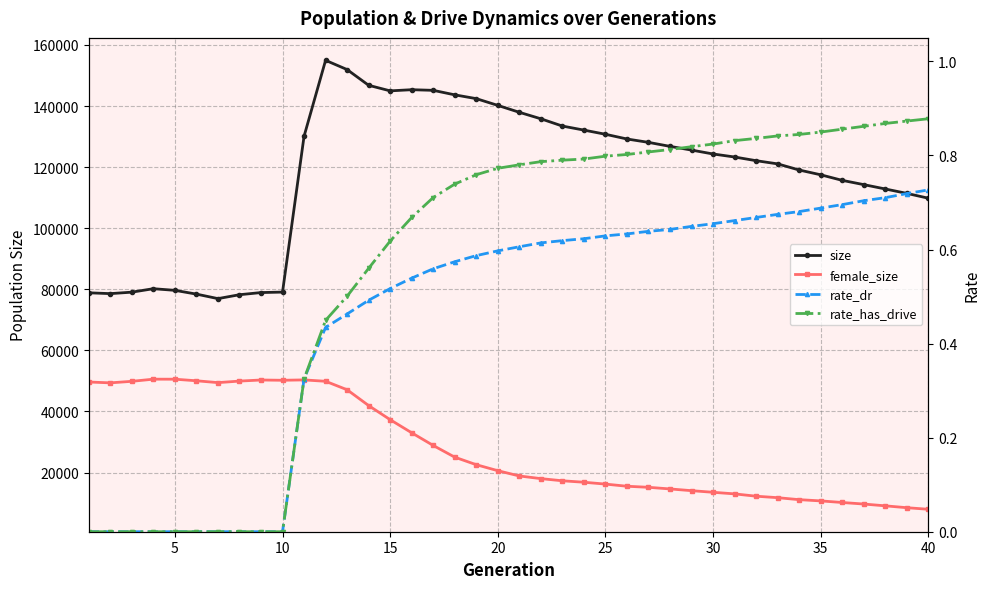

How many lines are shown in the chart?

4